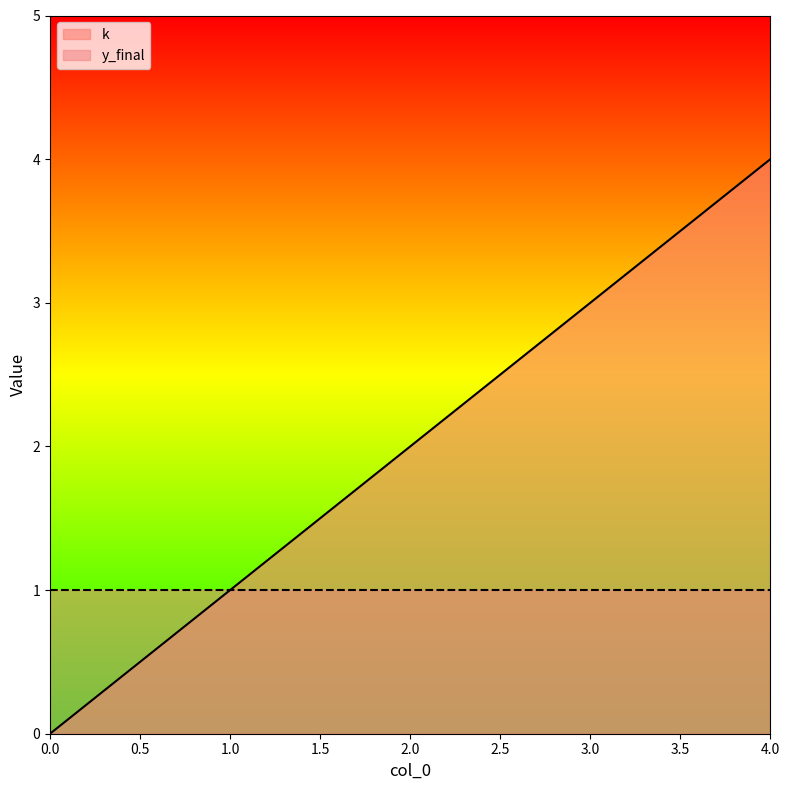

At which label is the value closest to 2?

2